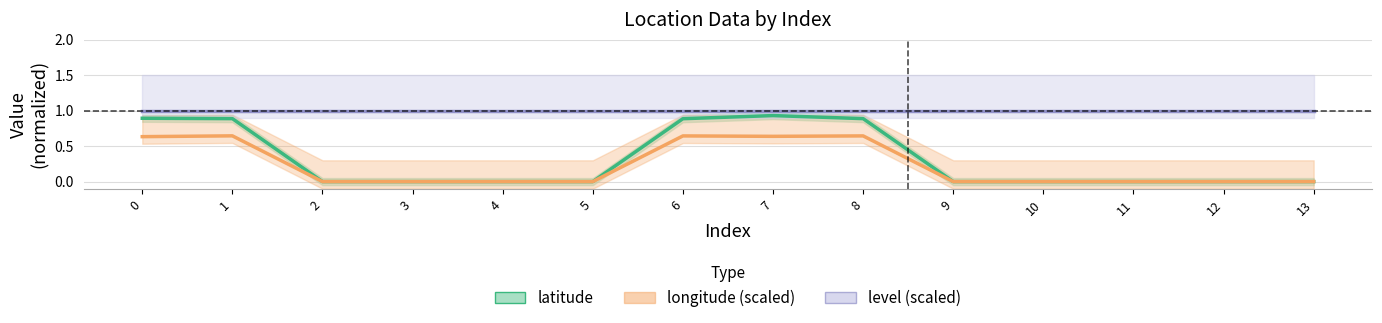

Count the number of categories in the chart.

14